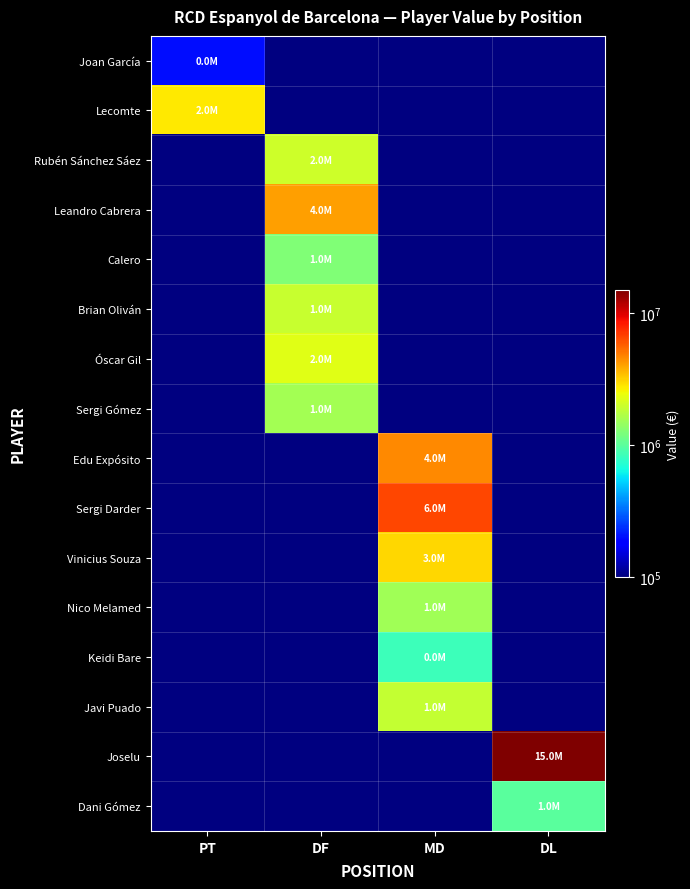

Which category has the lowest value across all series?

PT